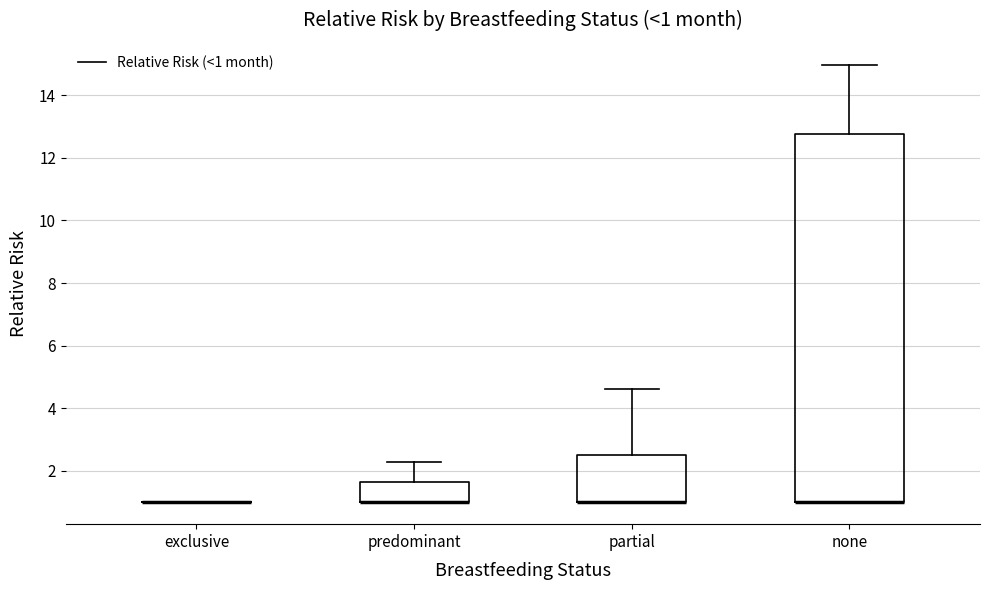

Which box is the tallest, from its lower edge to its upper edge?

none